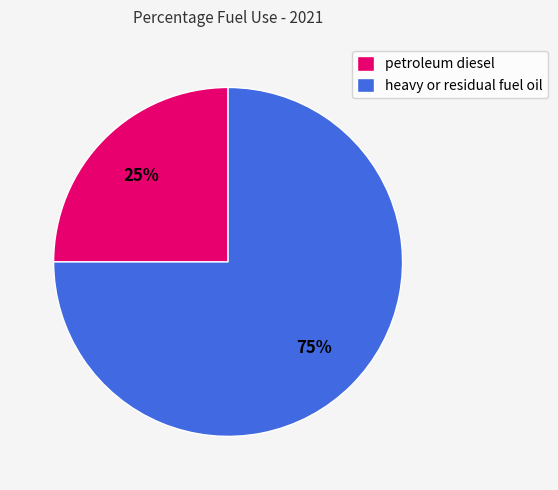

To the nearest percent, what percentage of the pie is petroleum diesel?

25%